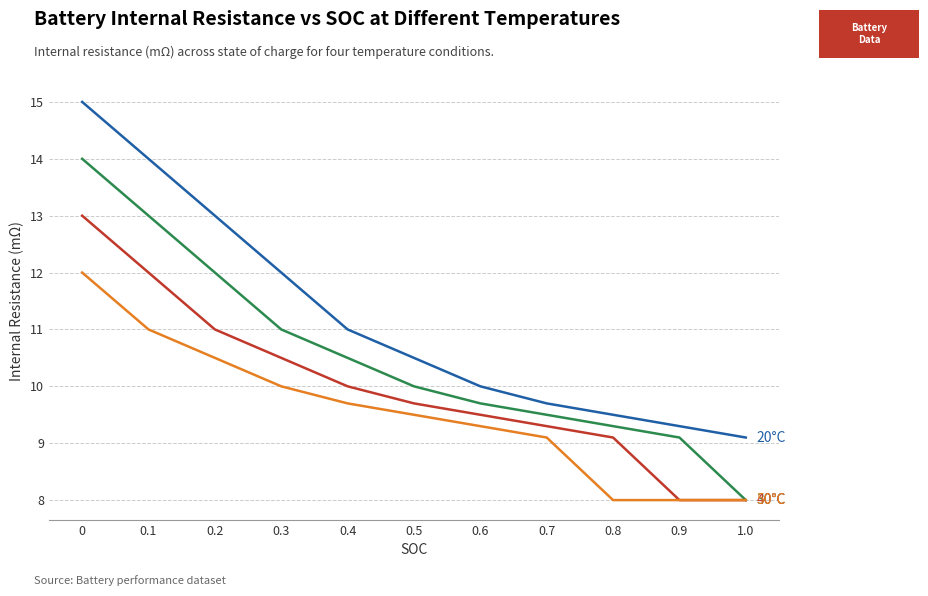

What is the total value across all series at 0.5?

39.7